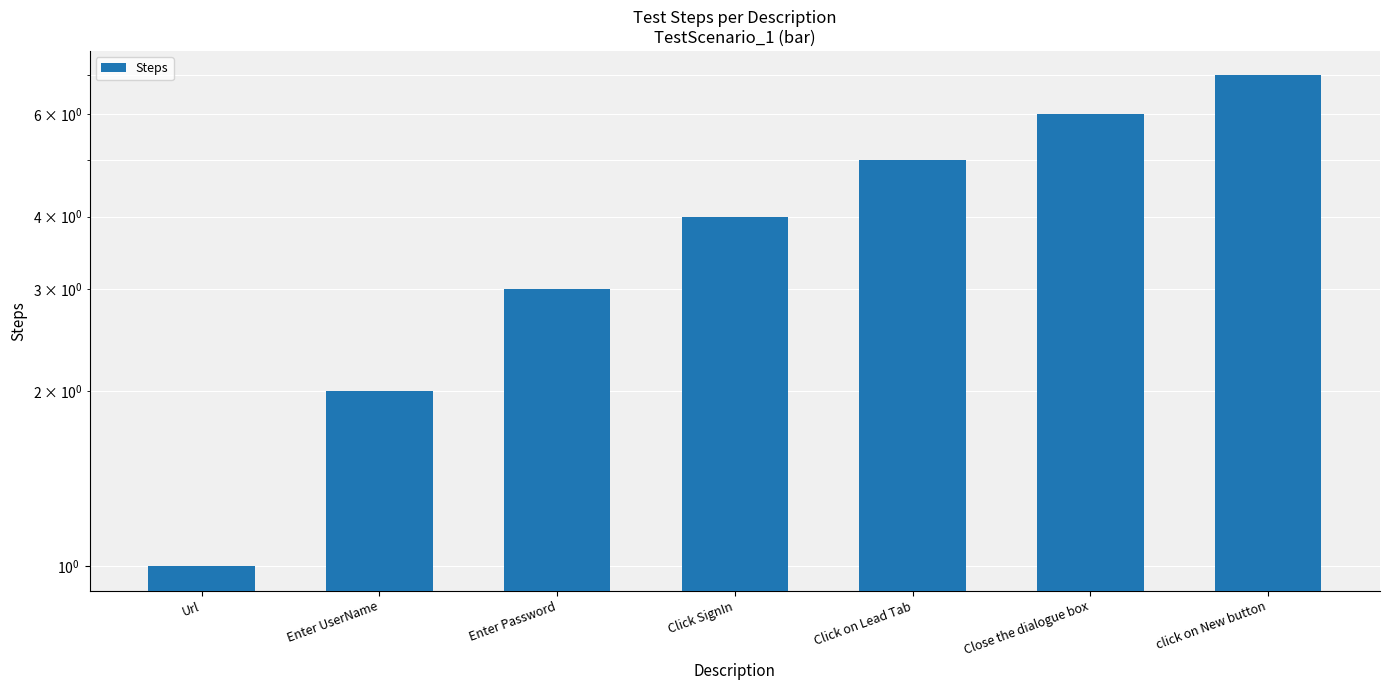

Reading left to right, list all the values displayed in this chart.

1	2	3	4	5	6	7